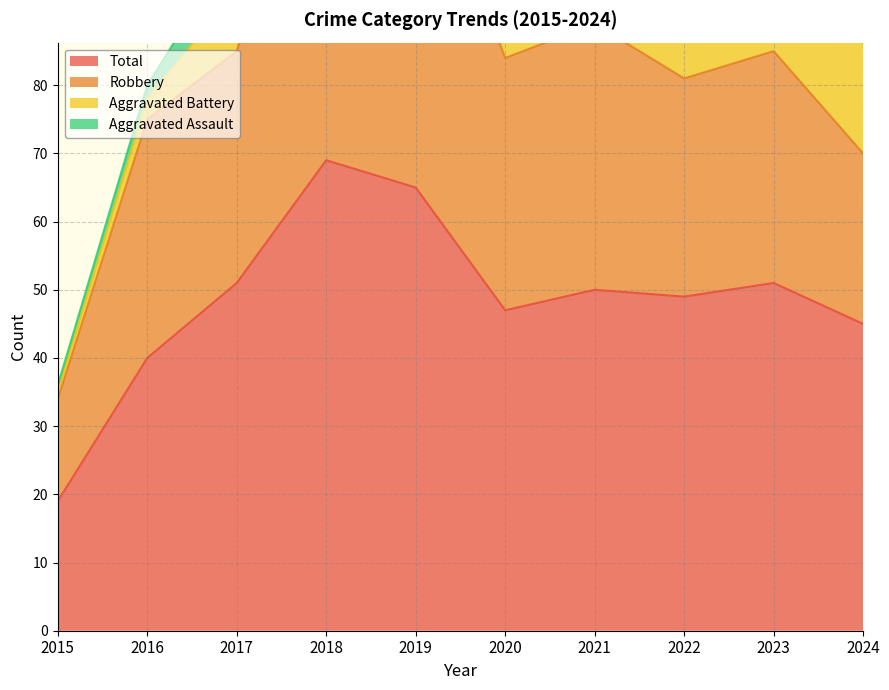

Which category has the highest value in the Total series?

2018